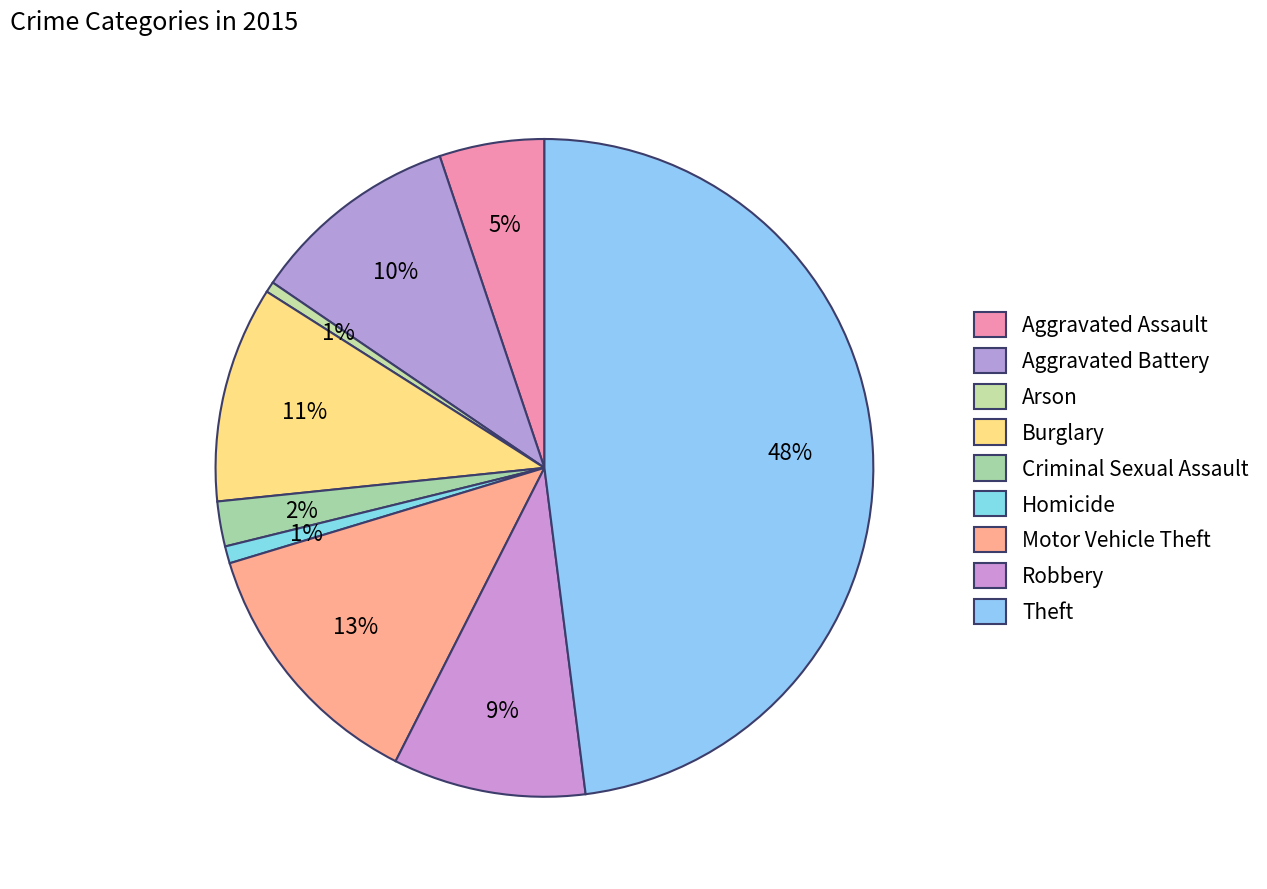

To the nearest percent, what portion does Burglary represent?

11%